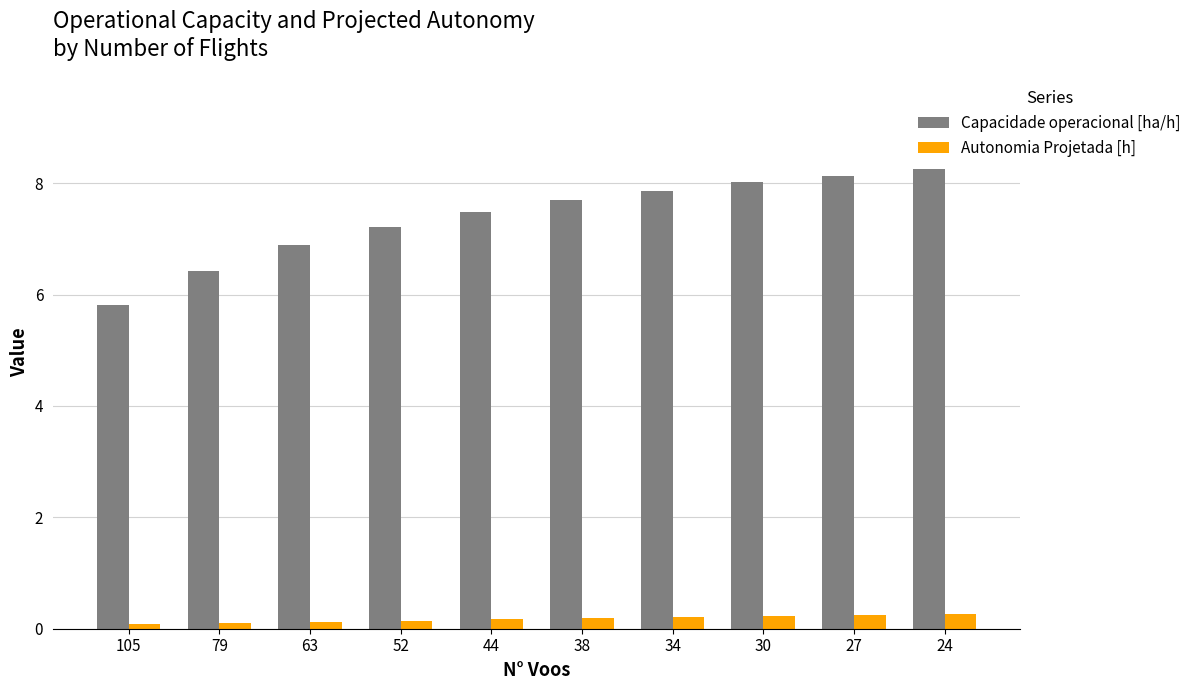

Between 79 and 52, which series saw the biggest shift?

Capacidade operacional [ha/h]